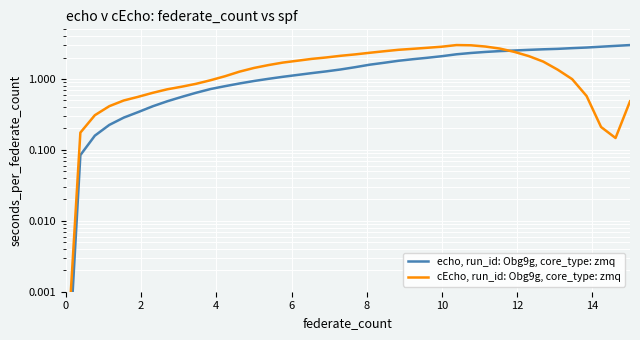

At how many categories does at least one series exceed 0?

40